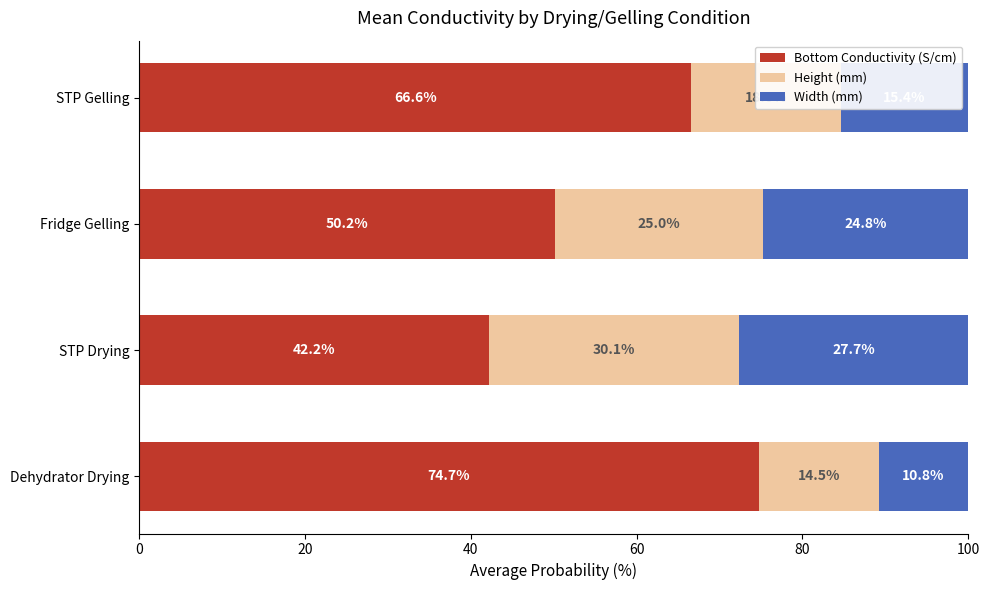

What is the difference between the Bottom Conductivity (S/cm) values at Dehydrator Drying and STP Gelling?

8.1